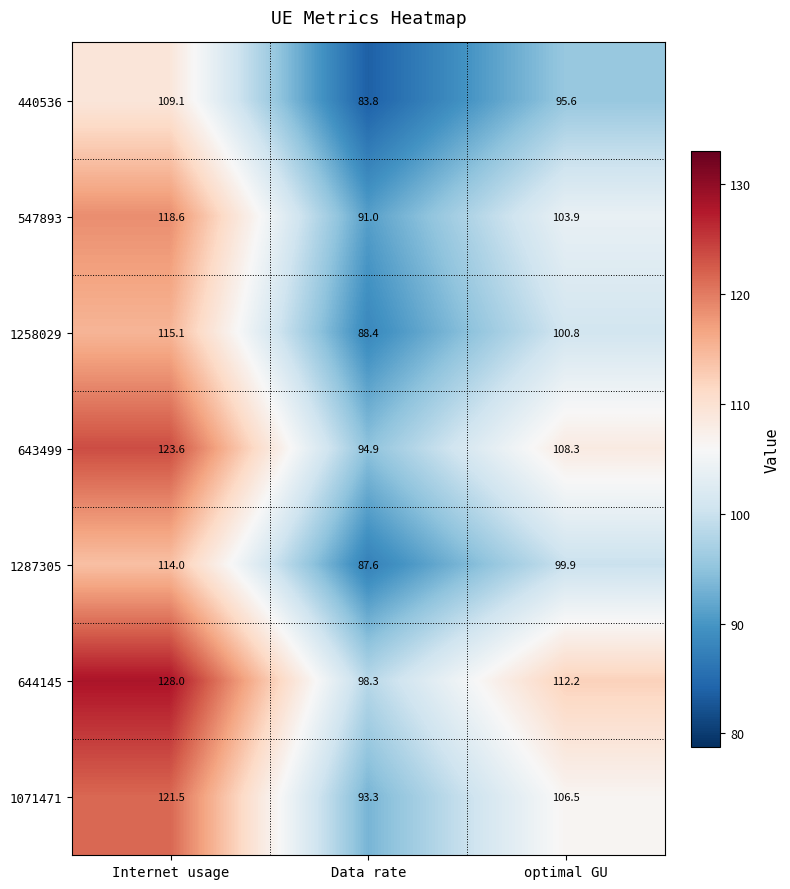

Which series has the largest total across all categories?

644145